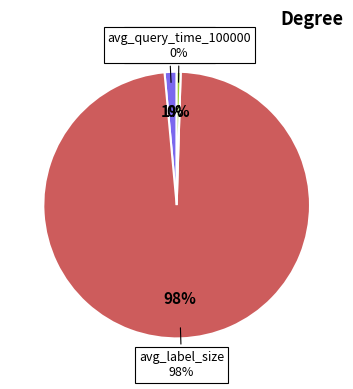

What is the change in value from avg_label_size to avg_query_time_100000?

-498.2